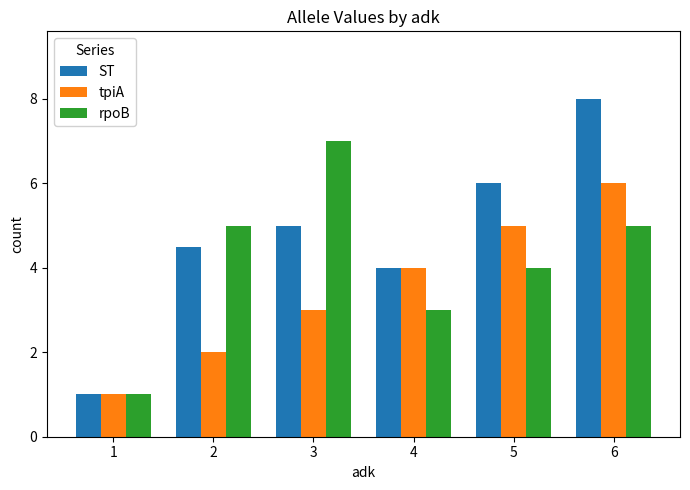

Which series changed the most between 3 and 5?

rpoB